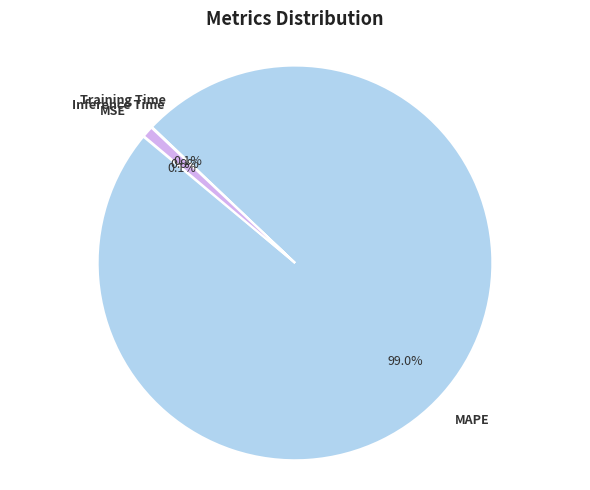

What is the largest slice in the pie chart?

MAPE